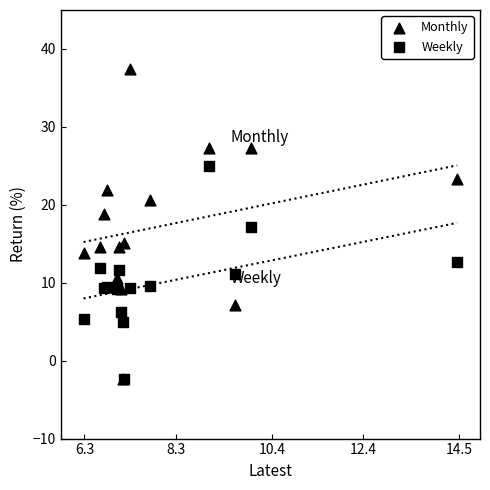

What are all the series names shown in the legend?

Monthly, Weekly